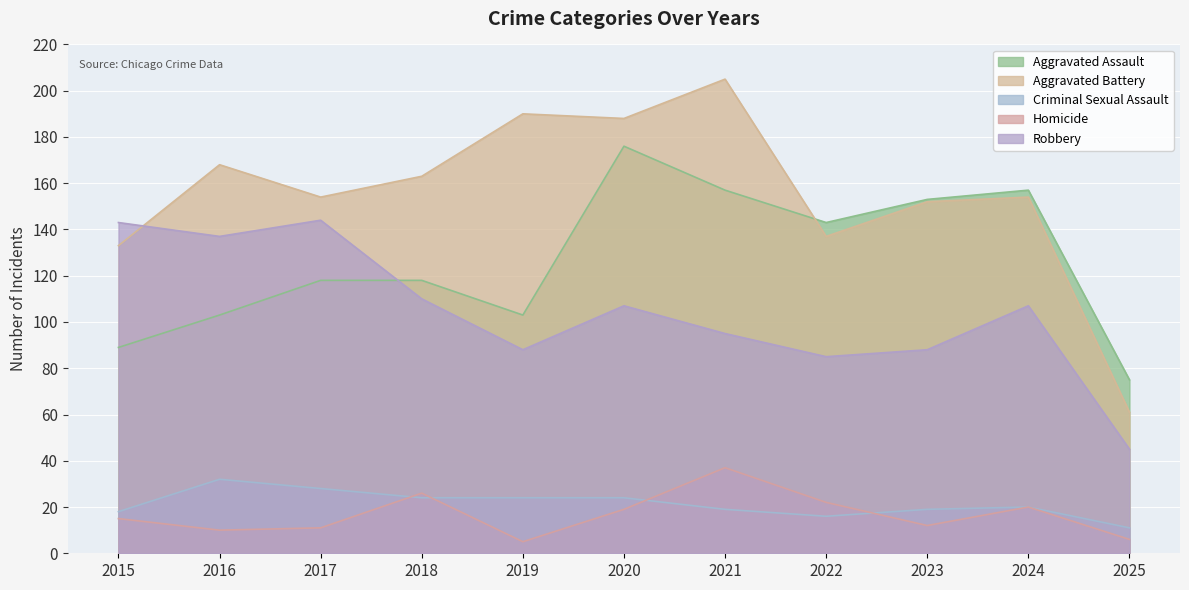

What is the lowest value of the Homicide series?

5